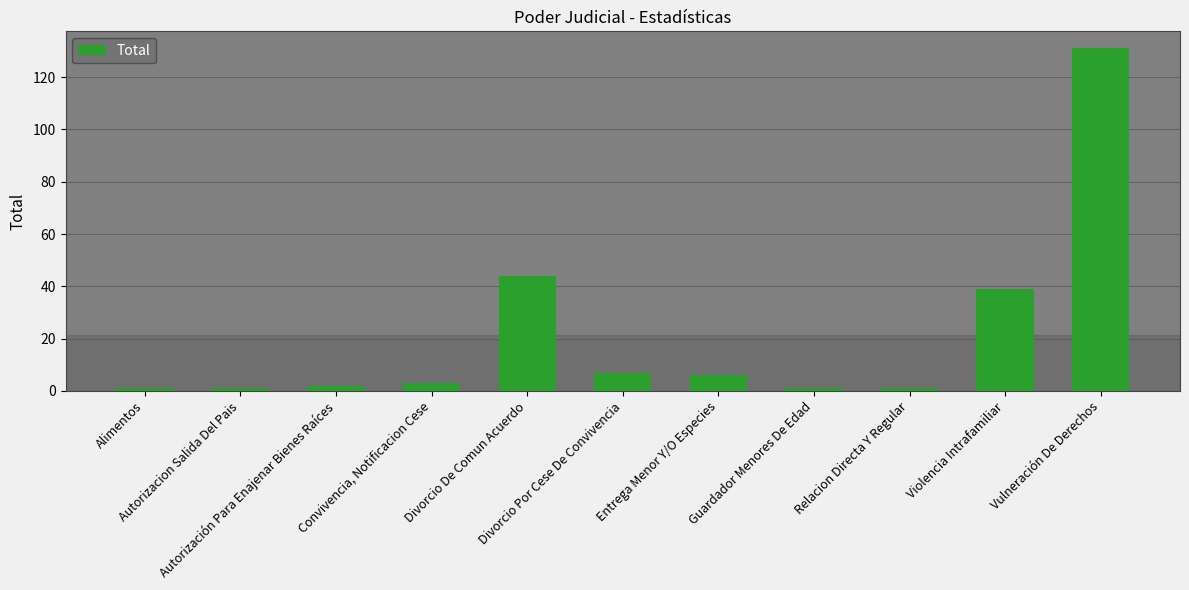

How many values are below 3?

5